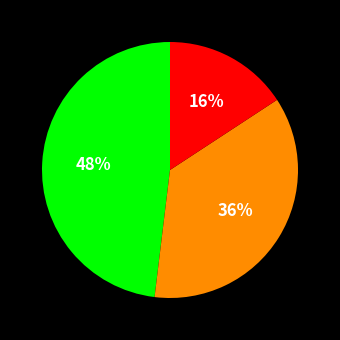

Is there any slice that represents more than half of the pie?

No